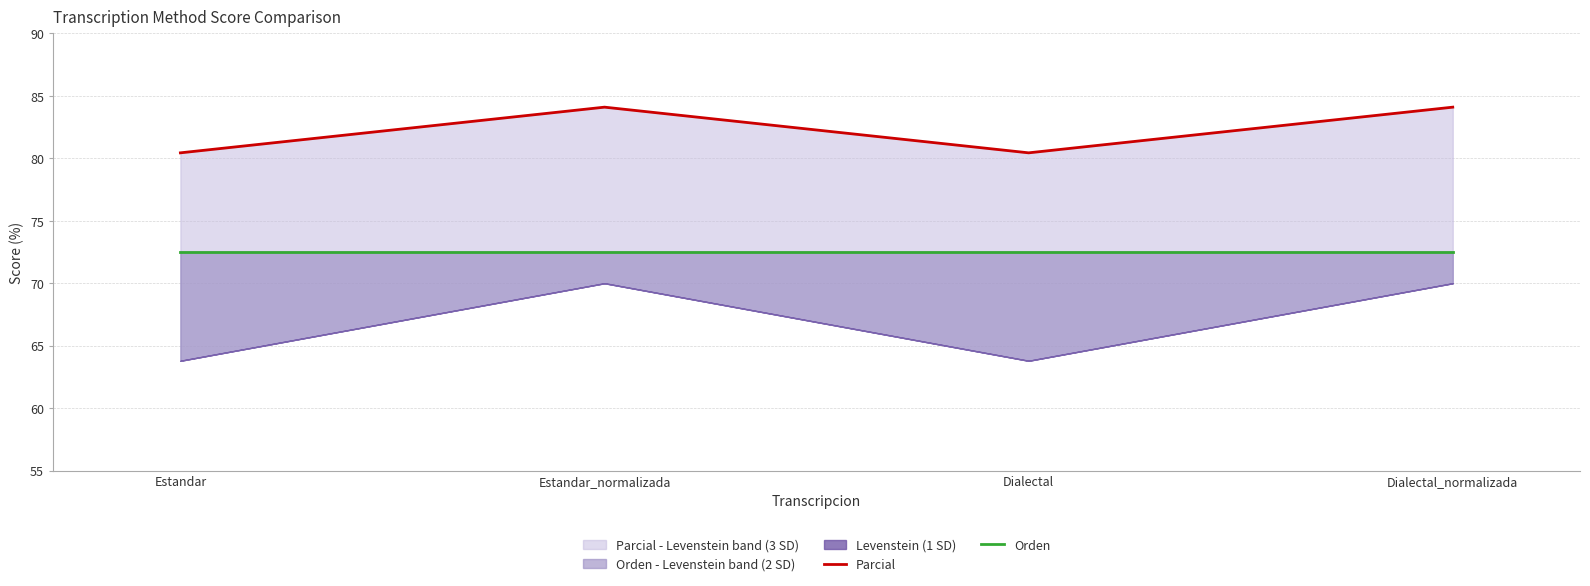

At which label does Parcial first exceed 84?

Estandar_normalizada